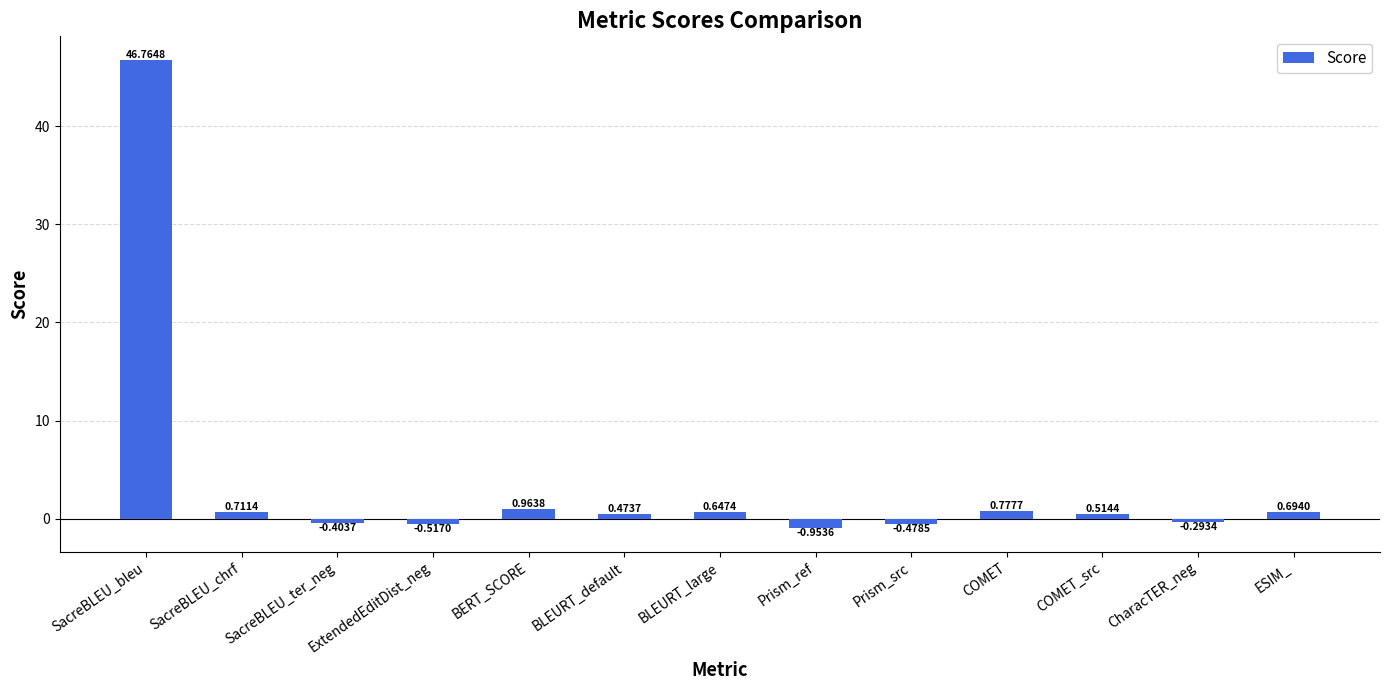

At which category does the chart reach its peak across all series?

SacreBLEU_bleu